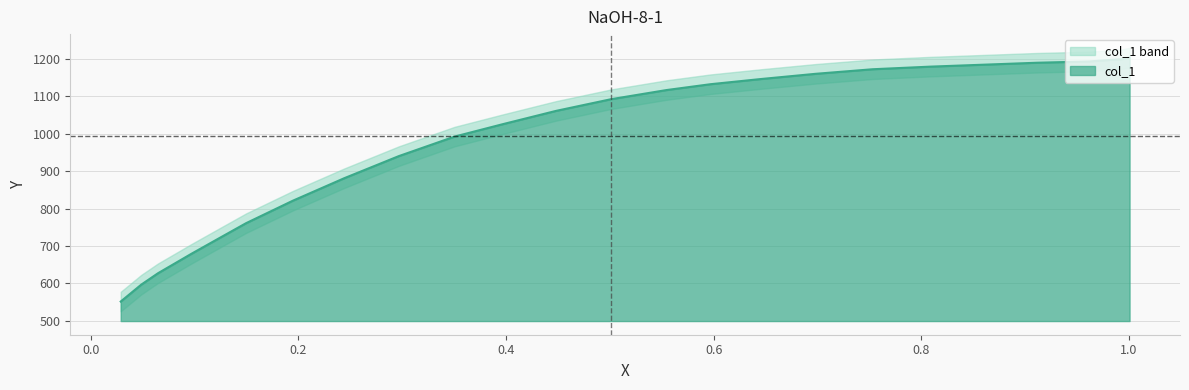

What is the difference between the maximum and minimum values?

651.7